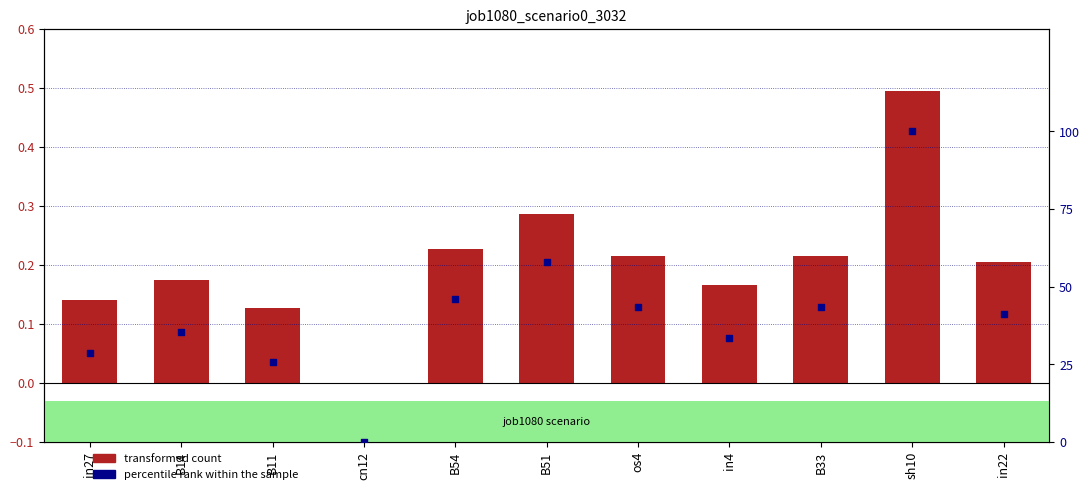

Is the value of percentile rank within the sample at B14 greater than the value of job1080_scenario0_3032 at in22?

Yes